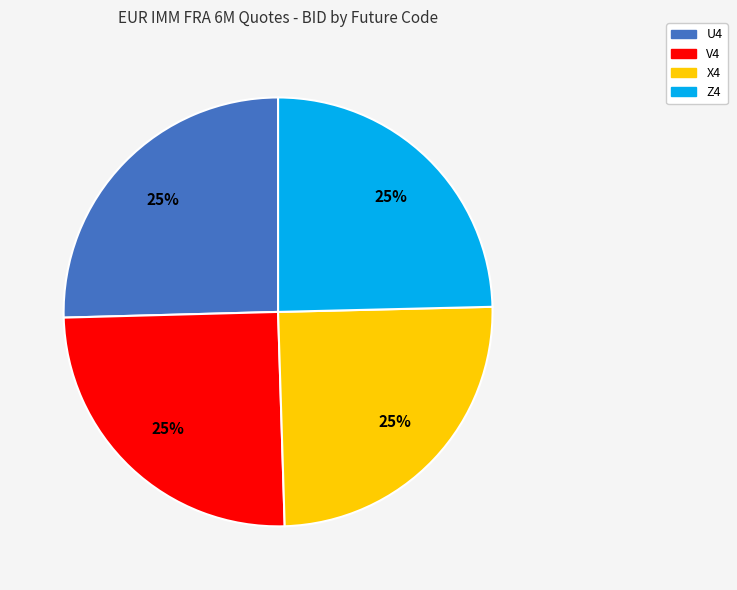

To the nearest percent, what portion does U4 represent?

25%